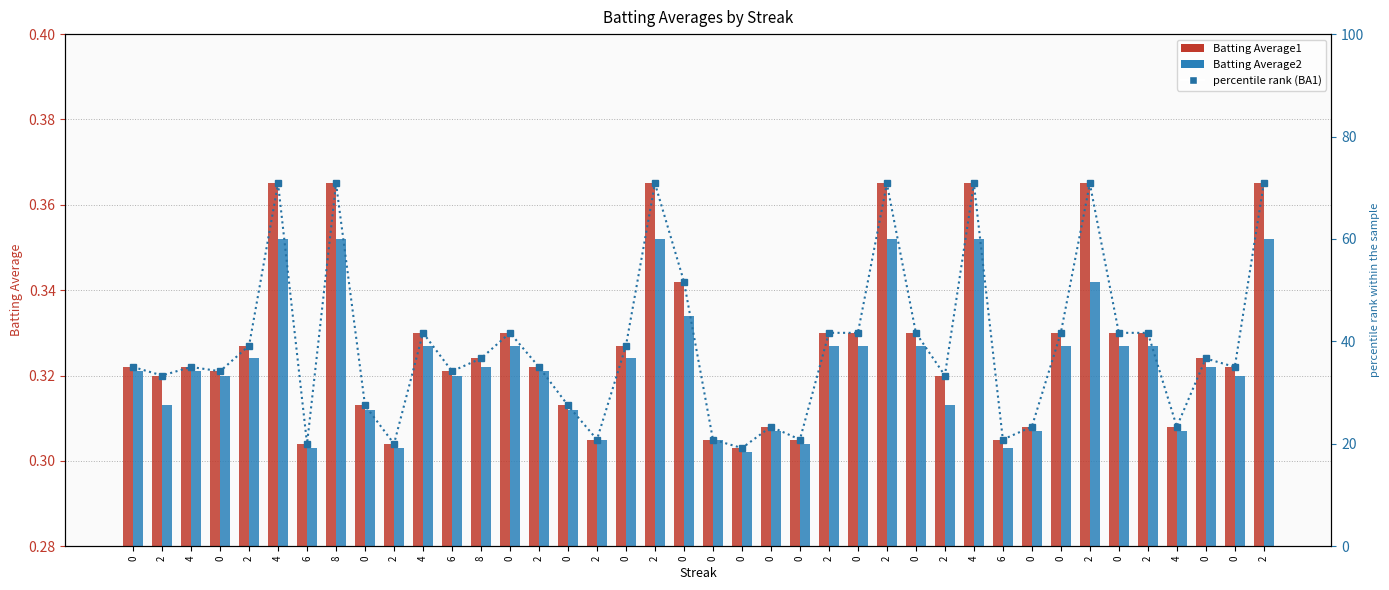

Count the Batting Average2 values in the range 0 to 1.

40